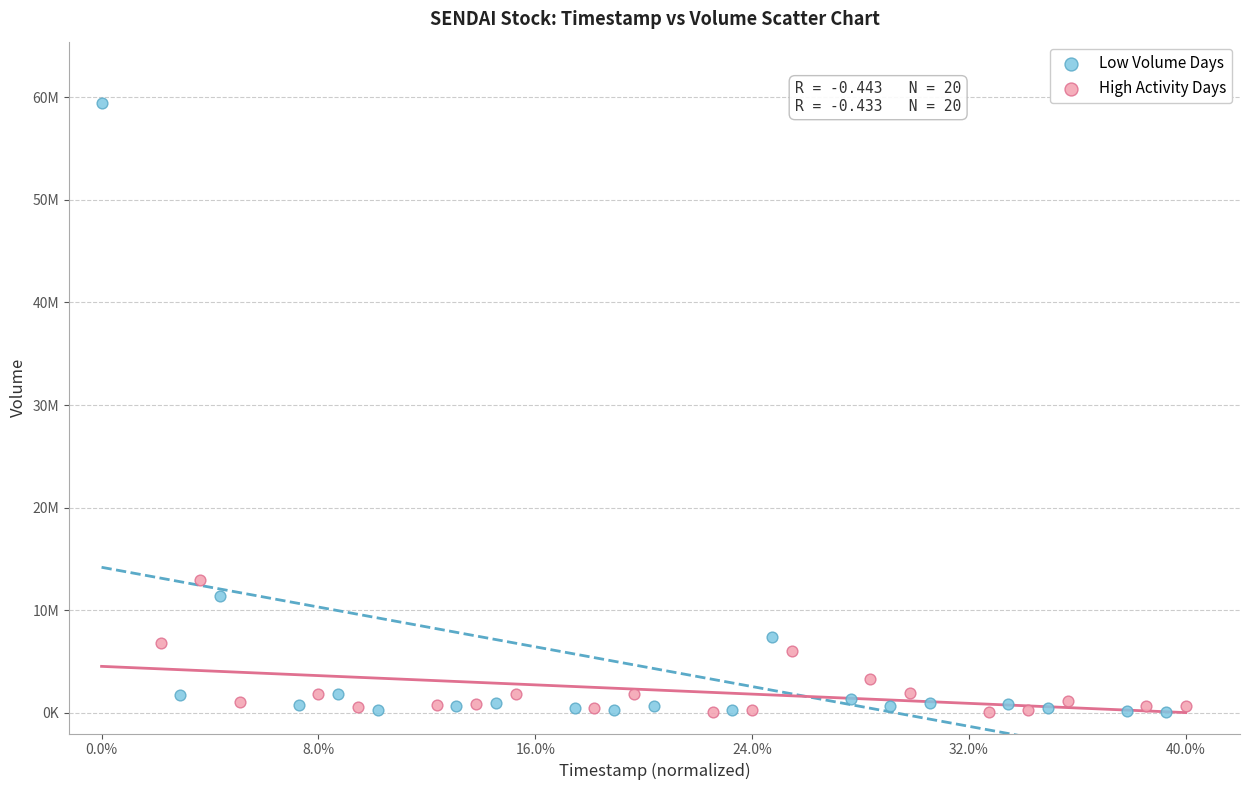

Which series contains the highest Y value?

Low Volume Days